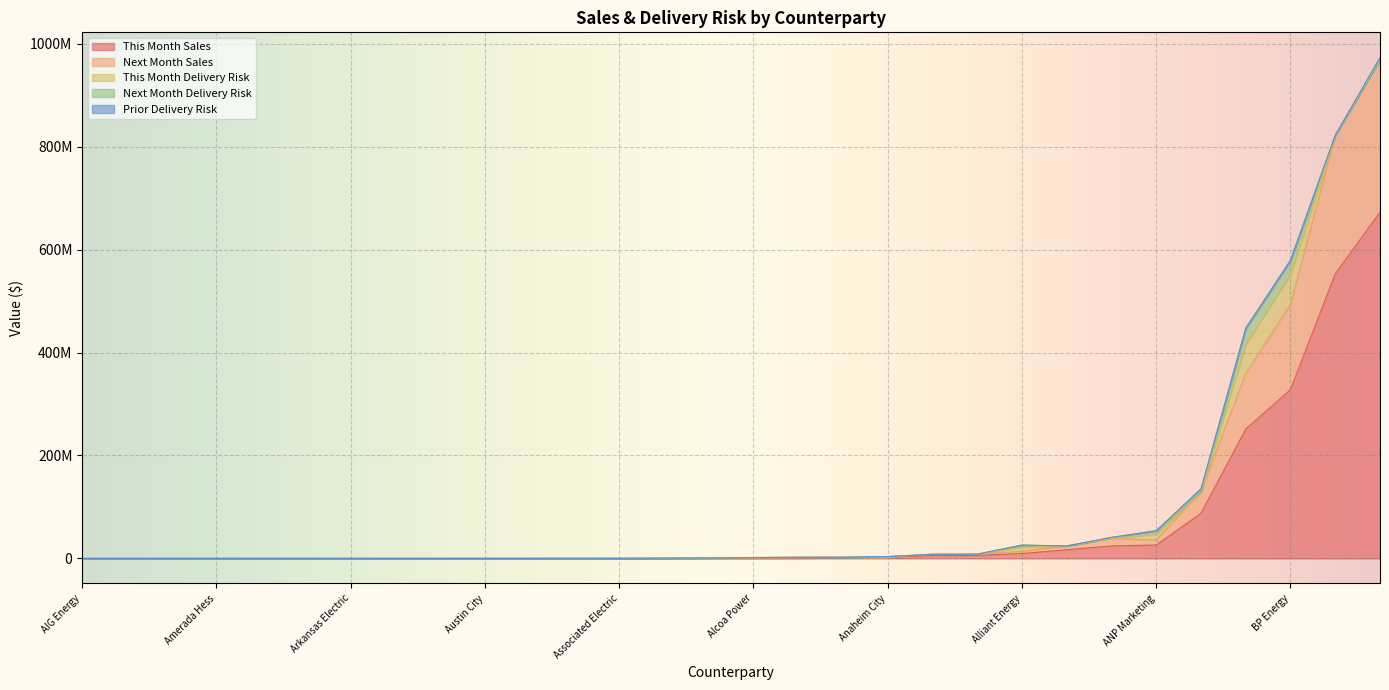

Reading left to right, what are all the values shown in this chart?

This Month Sales: AES NewEnergy=5856453	AIG Energy=0	ANP Marketing=26051951	Air Products=273952	Alabama Electric=6300	Alcoa Power=518160	Allegheny Energy Supply=251316259	Allegheny Energy Inc=0	Alliant Energy=9483940	Amerada Hess=0	Ameren Energy=16934550	Ameren Services=0	American Electric Power=672673395	American Municipal=37880	American Transmission=0	Anaheim City=2066040	Aquila Energy=552888667	Arizona Electric=0	Arizona Public Service=5408000	Arkansas Electric=0	Ash Grove Cement=775718	Associated Electric=41003	Atlantic City Electric=0	Atlantic Richfield=140078	Austin City=4020	Automated Power=3480	Avista Corporation=1698732	Avista Energy=87650462	BP Energy=327975699	Bonneville Power=24242272
Next Month Sales: AES NewEnergy=1868120	AIG Energy=0	ANP Marketing=10158400	Air Products=152755	Alabama Electric=0	Alcoa Power=335280	Allegheny Energy Supply=108302990	Allegheny Energy Inc=0	Alliant Energy=4683200	Amerada Hess=0	Ameren Energy=7268000	Ameren Services=0	American Electric Power=296689290	American Municipal=0	American Transmission=0	Anaheim City=0	Aquila Energy=269185080	Arizona Electric=0	Arizona Public Service=2600000	Arkansas Electric=0	Ash Grove Cement=393948	Associated Electric=0	Atlantic City Electric=0	Atlantic Richfield=0	Austin City=0	Automated Power=0	Avista Corporation=587500	Avista Energy=42562370	BP Energy=165957708	Bonneville Power=14543820
This Month Delivery Risk: AES NewEnergy=31769	AIG Energy=0	ANP Marketing=11392956	Air Products=273952	Alabama Electric=0	Alcoa Power=518160	Allegheny Energy Supply=56438721	Allegheny Energy Inc=0	Alliant Energy=7976980	Amerada Hess=0	Ameren Energy=0	Ameren Services=0	American Electric Power=0	American Municipal=0	American Transmission=0	Anaheim City=1562040	Aquila Energy=0	Arizona Electric=0	Arizona Public Service=0	Arkansas Electric=0	Ash Grove Cement=775718	Associated Electric=0	Atlantic City Electric=0	Atlantic Richfield=0	Austin City=0	Automated Power=0	Avista Corporation=0	Avista Energy=0	BP Energy=58310356	Bonneville Power=0
Next Month Delivery Risk: AES NewEnergy=523816	AIG Energy=0	ANP Marketing=5896000	Air Products=152755	Alabama Electric=0	Alcoa Power=335280	Allegheny Energy Supply=30051570	Allegheny Energy Inc=0	Alliant Energy=3723200	Amerada Hess=0	Ameren Energy=0	Ameren Services=0	American Electric Power=0	American Municipal=0	American Transmission=0	Anaheim City=0	Aquila Energy=0	Arizona Electric=0	Arizona Public Service=0	Arkansas Electric=0	Ash Grove Cement=393948	Associated Electric=0	Atlantic City Electric=0	Atlantic Richfield=0	Austin City=0	Automated Power=0	Avista Corporation=0	Avista Energy=0	BP Energy=26194808	Bonneville Power=2007889
Prior Delivery Risk: AES NewEnergy=0	AIG Energy=0	ANP Marketing=408000	Air Products=0	Alabama Electric=0	Alcoa Power=0	Allegheny Energy Supply=1385878	Allegheny Energy Inc=0	Alliant Energy=0	Amerada Hess=0	Ameren Energy=0	Ameren Services=0	American Electric Power=4103968	American Municipal=151680	American Transmission=0	Anaheim City=0	Aquila Energy=0	Arizona Electric=0	Arizona Public Service=0	Arkansas Electric=0	Ash Grove Cement=0	Associated Electric=0	Atlantic City Electric=0	Atlantic Richfield=532306	Austin City=0	Automated Power=0	Avista Corporation=0	Avista Energy=5361917	BP Energy=1148342	Bonneville Power=0